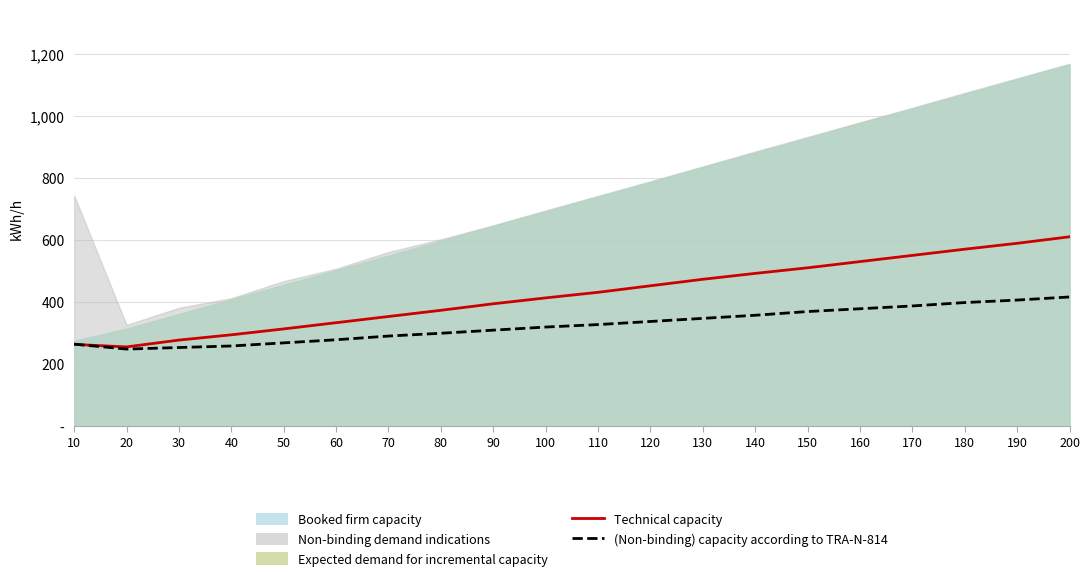

What is the sum of the Technical capacity values at 90 and 150?

906